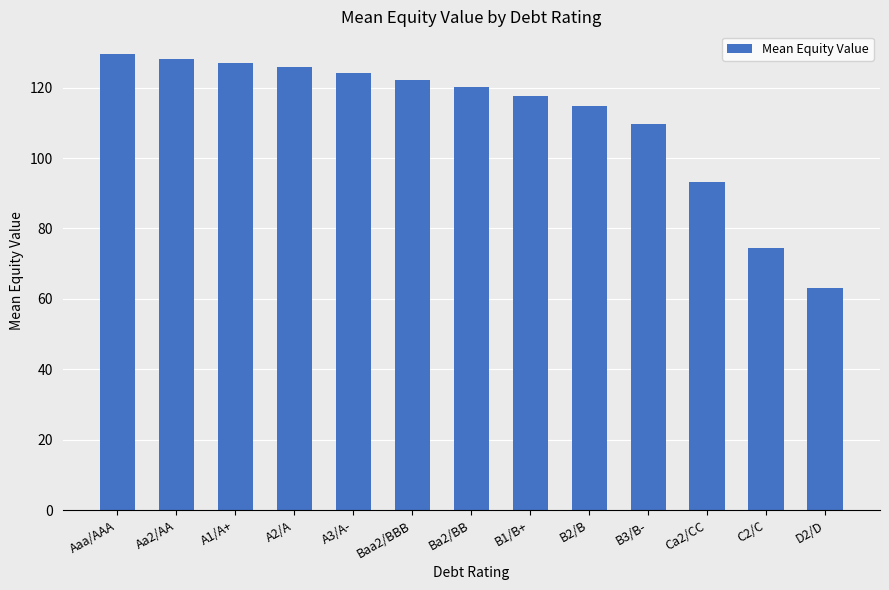

Reading left to right, list all the values displayed in this chart.

129.5	128.0	126.9	125.8	124.2	122.3	120.2	117.6	114.9	109.7	93.2	74.5	63.0